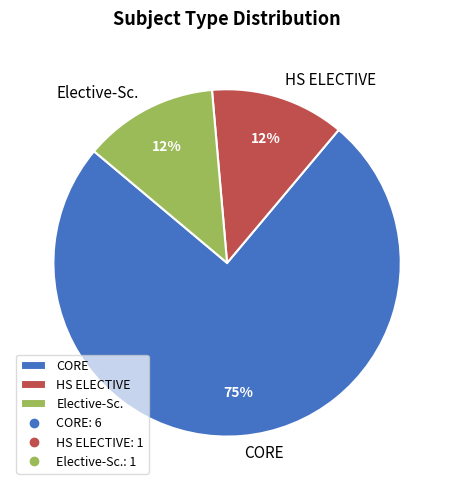

To the nearest percent, what is the average slice percentage?

33%